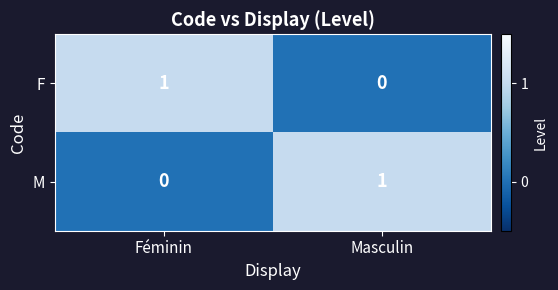

How many data points does each series have?

2